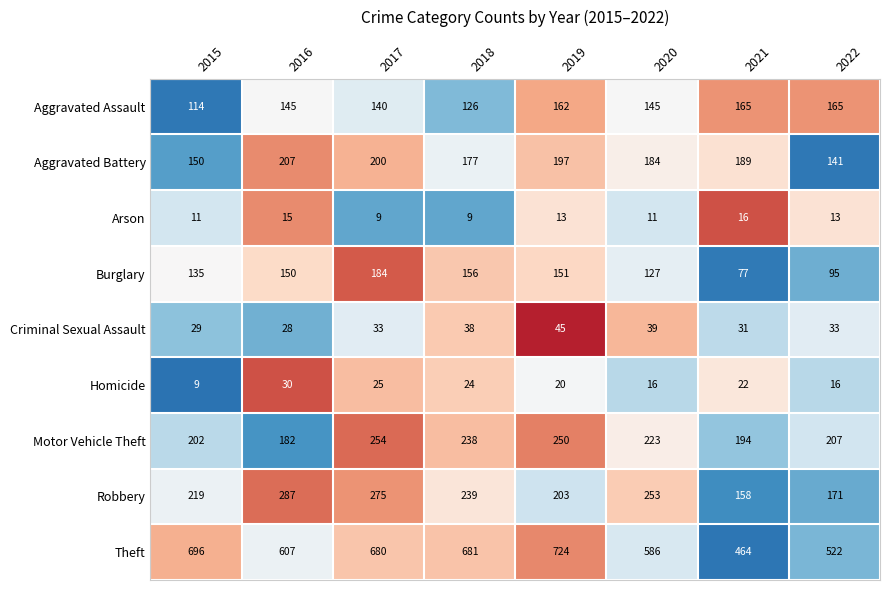

What is the sum of the Robbery values at 2021 and 2017?

433